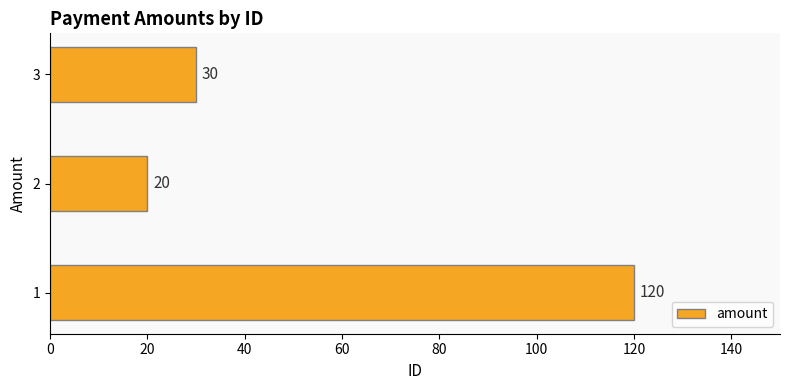

How many categories are shown in the chart?

3